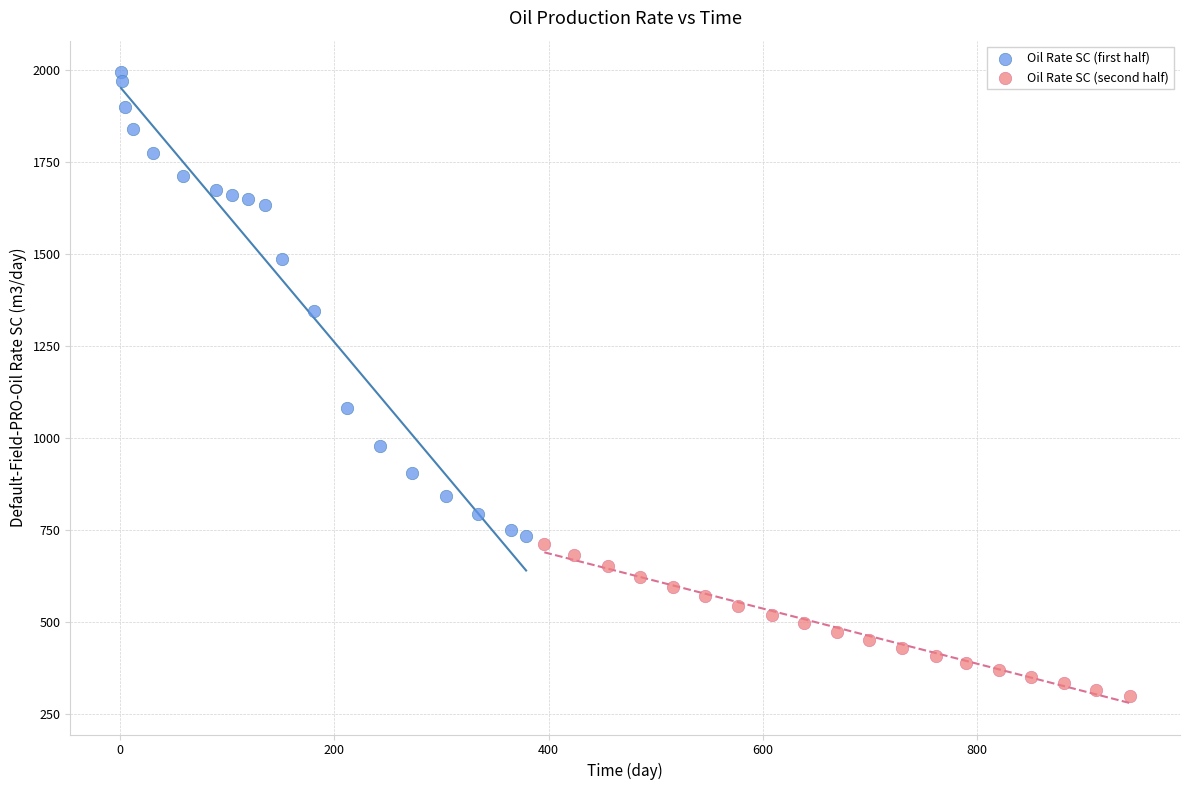

Which series reaches the maximum Y coordinate?

Oil Rate SC (first half)